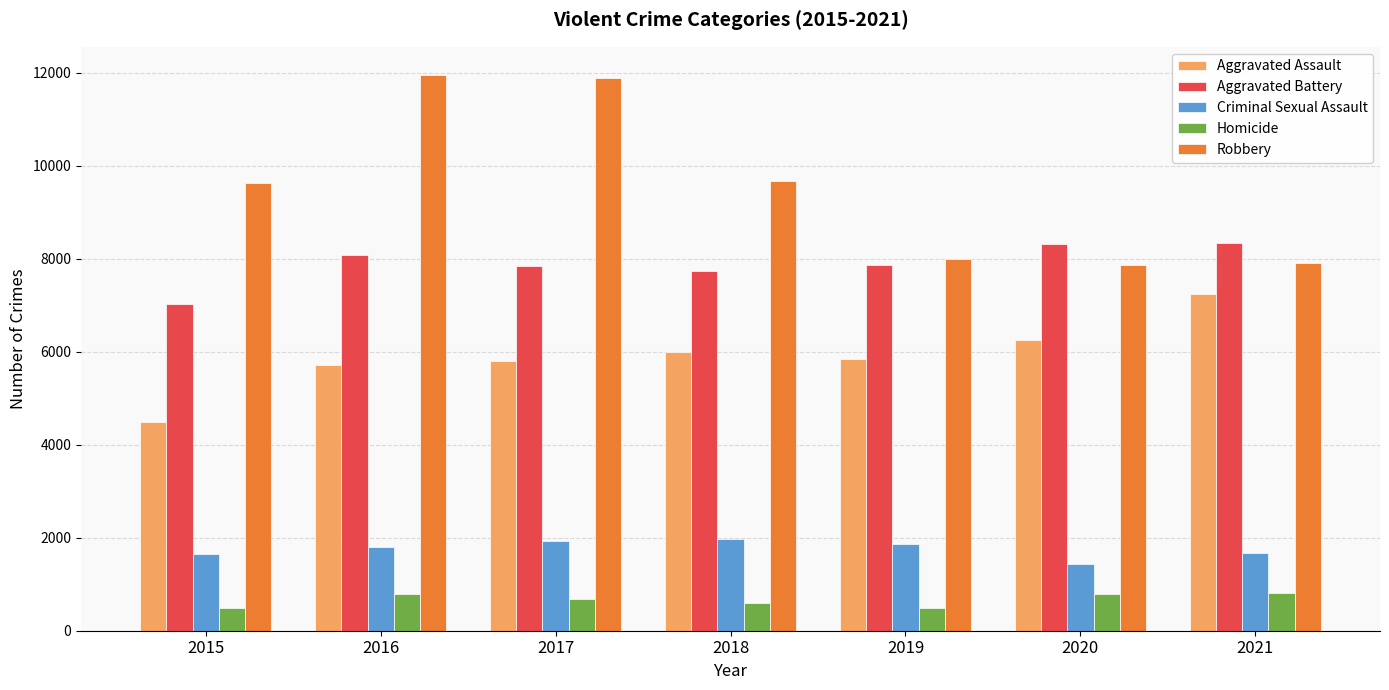

At how many categories does at least one series exceed 6515?

7